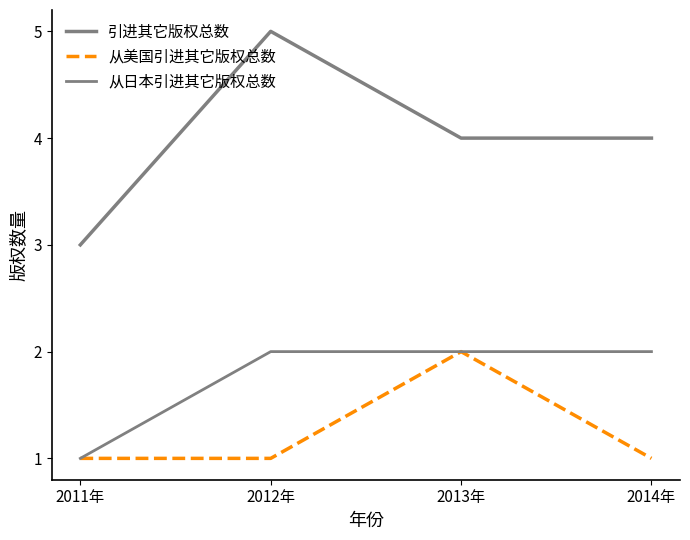

What is the greatest value displayed?

5